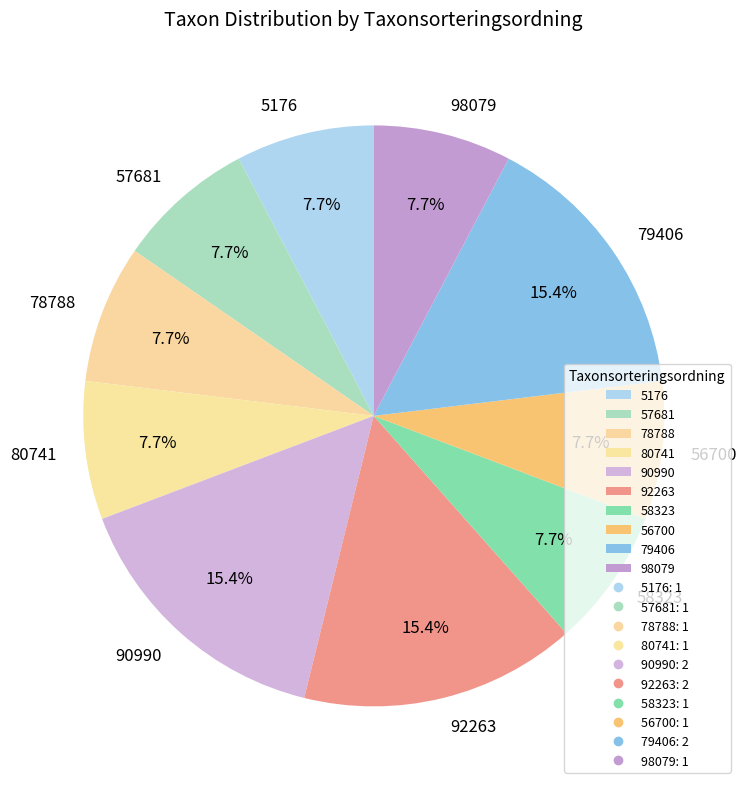

What portion of the pie excludes 79406?

84.6%